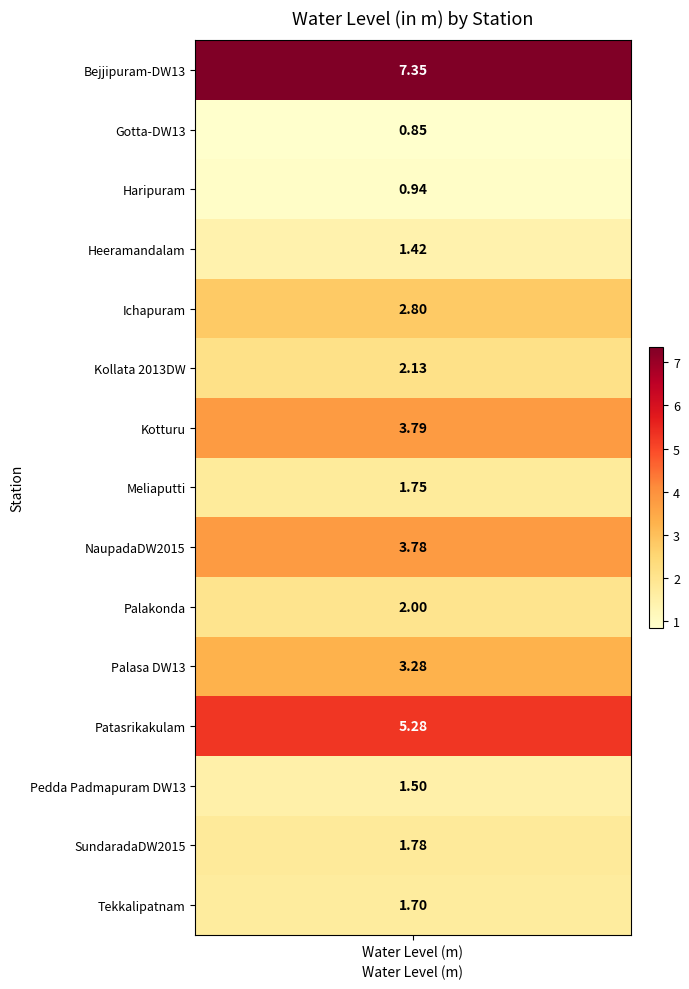

List the labels in order of value, smallest first.

1, 2, 3, 12, 14, 7, 13, 9, 5, 4, 10, 8, 6, 11, water_level